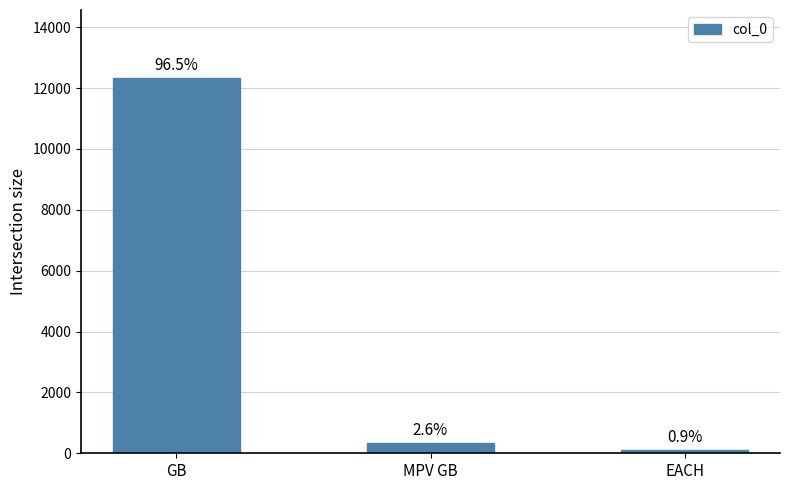

Which has a higher value, EACH or MPV GB?

MPV GB